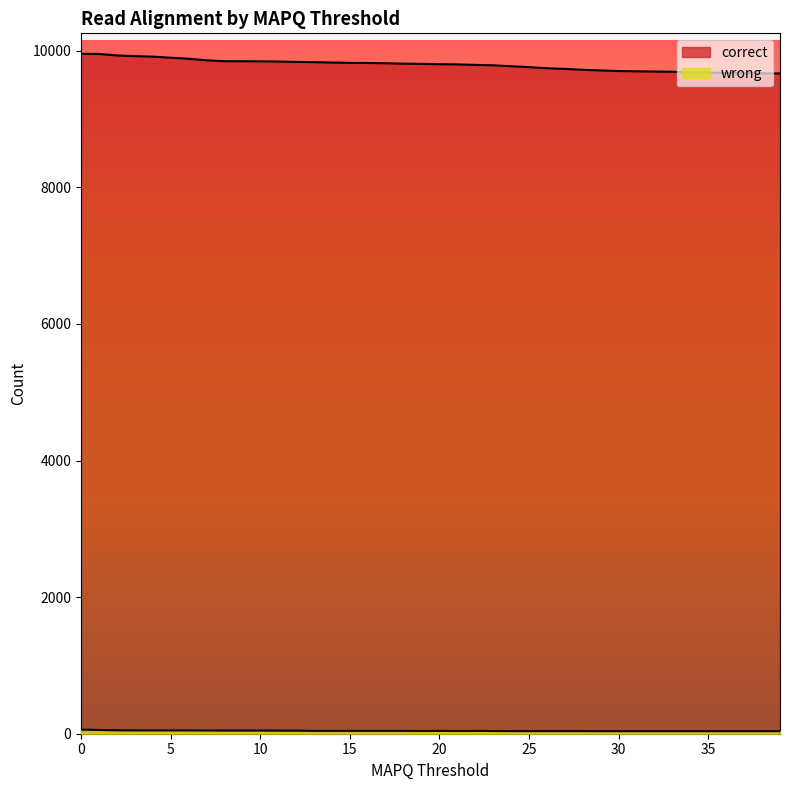

Rank the series at 38 from highest to lowest value.

correct, wrong